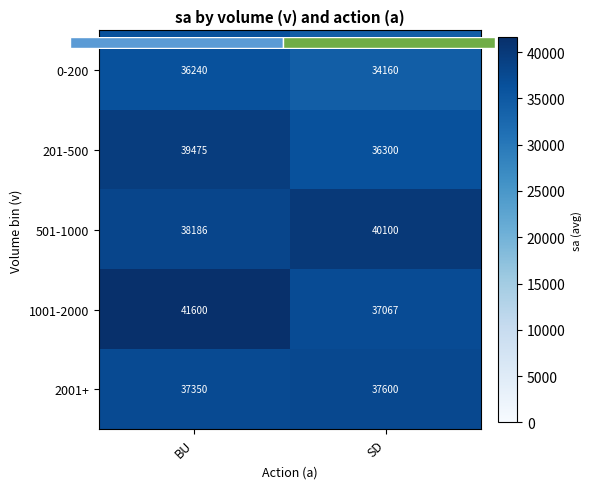

What is the sum of all 2001+ values?

74950.0